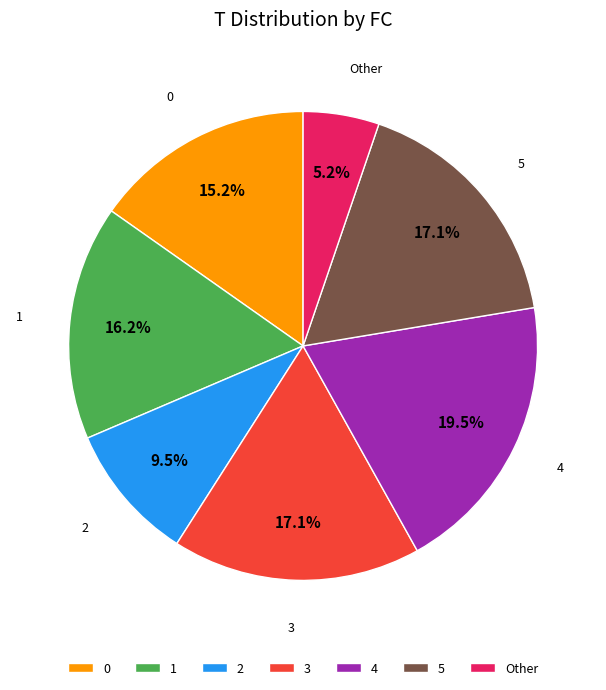

Approximately how many times larger is the value at 4 compared to 3?

1.1